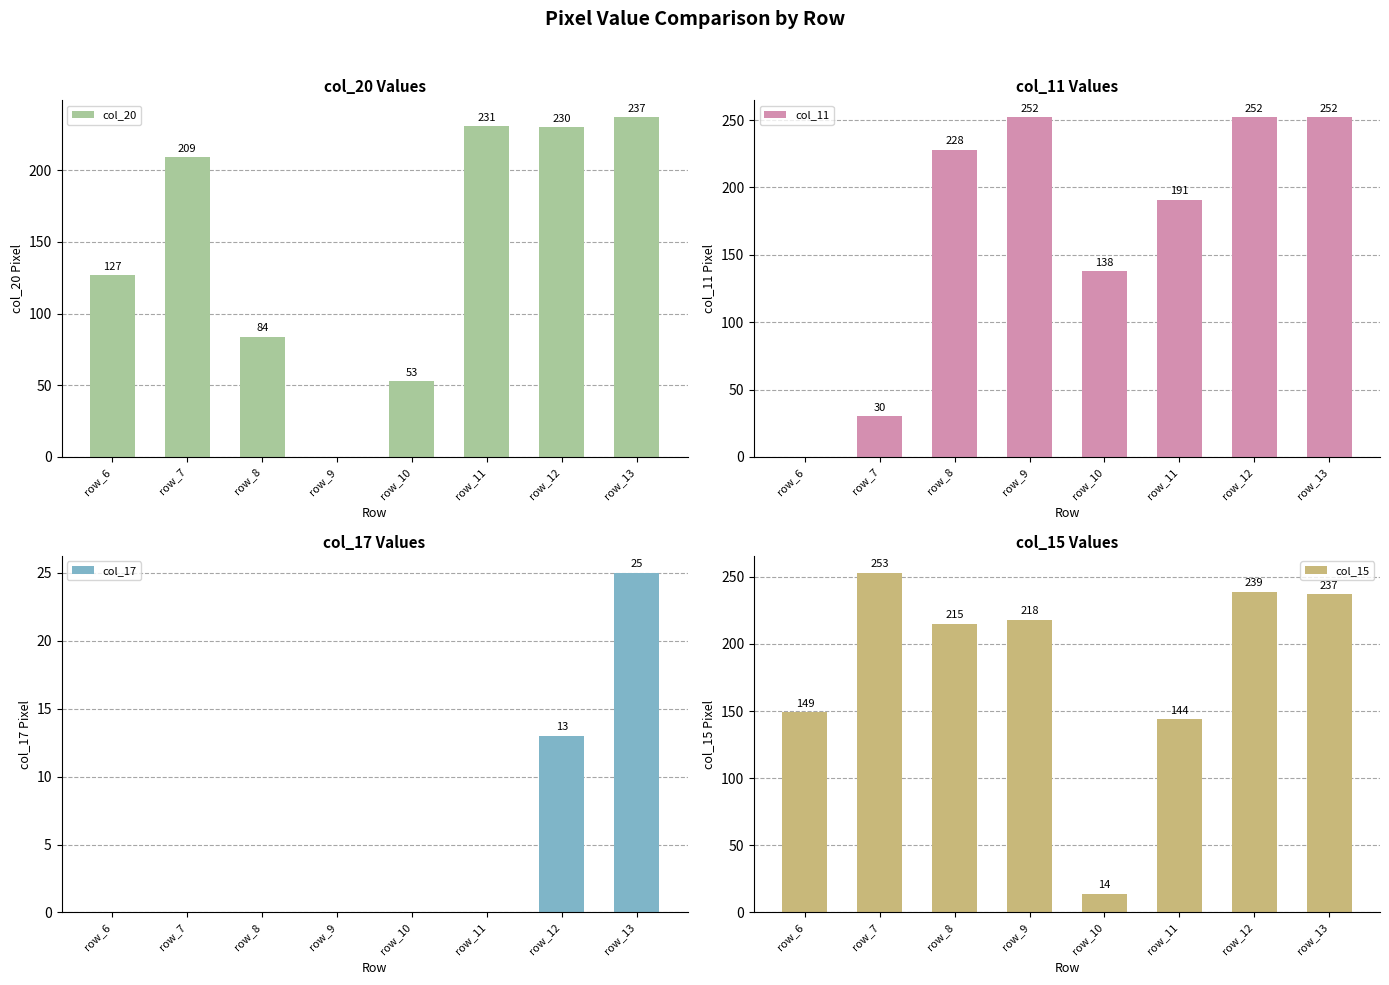

Which category has the highest value in the col_20 series?

row_13